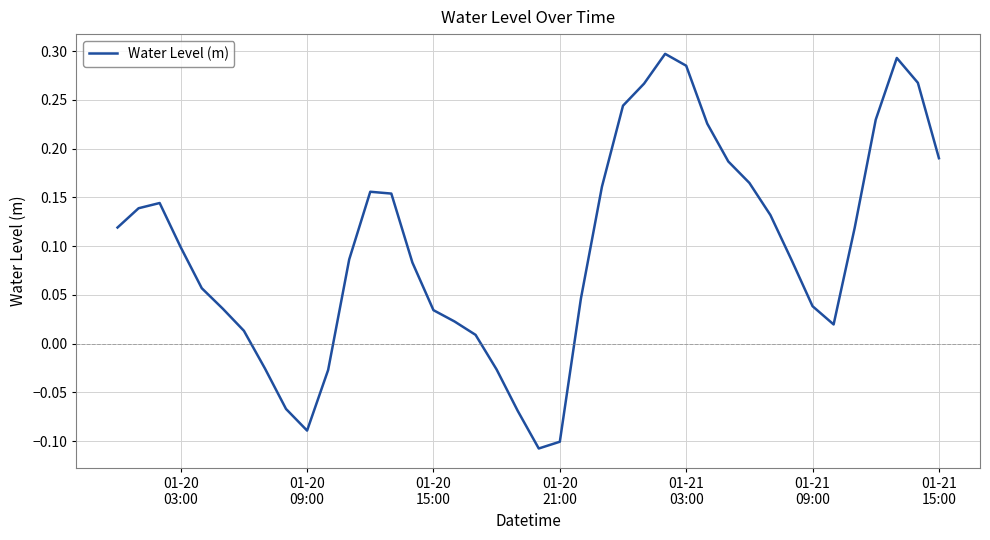

What is the difference between the maximum and minimum values?

0.4